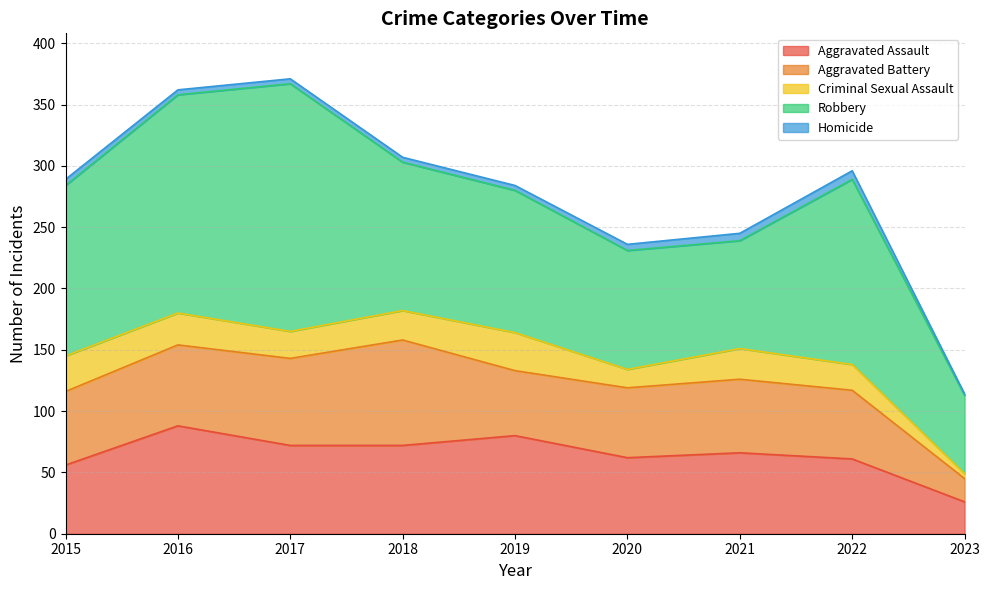

How many lines are shown in the chart?

5